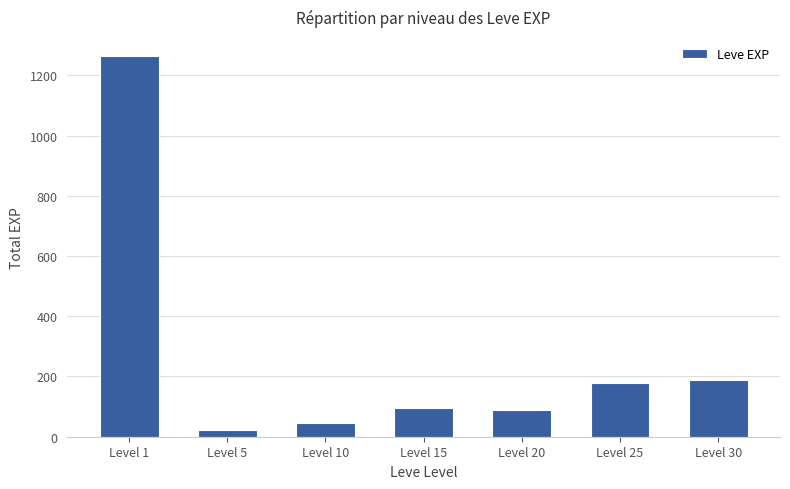

What is the smallest value displayed?

22